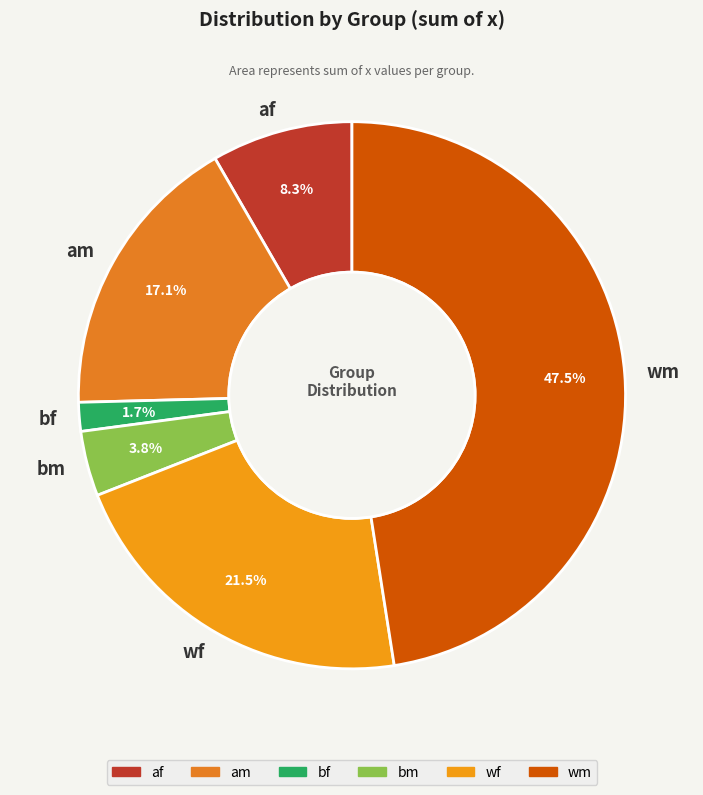

To the nearest percent, what portion does am represent?

17%